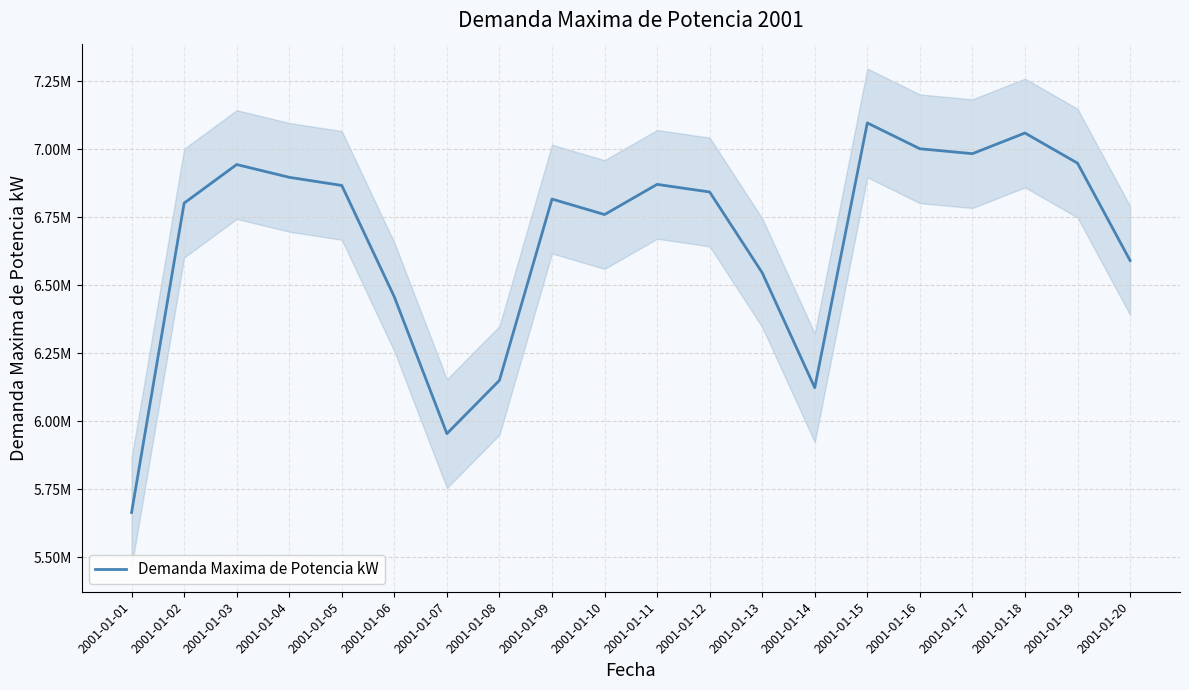

Reading right to left, what are all the values shown in this chart?

2001-01-20=6591000	2001-01-19=6949000	2001-01-18=7060000	2001-01-17=6984000	2001-01-16=7002000	2001-01-15=7097000	2001-01-14=6123000	2001-01-13=6546000	2001-01-12=6843000	2001-01-11=6871000	2001-01-10=6760000	2001-01-09=6817000	2001-01-08=6150000	2001-01-07=5954000	2001-01-06=6457000	2001-01-05=6867000	2001-01-04=6897000	2001-01-03=6944000	2001-01-02=6802000	2001-01-01=5664000